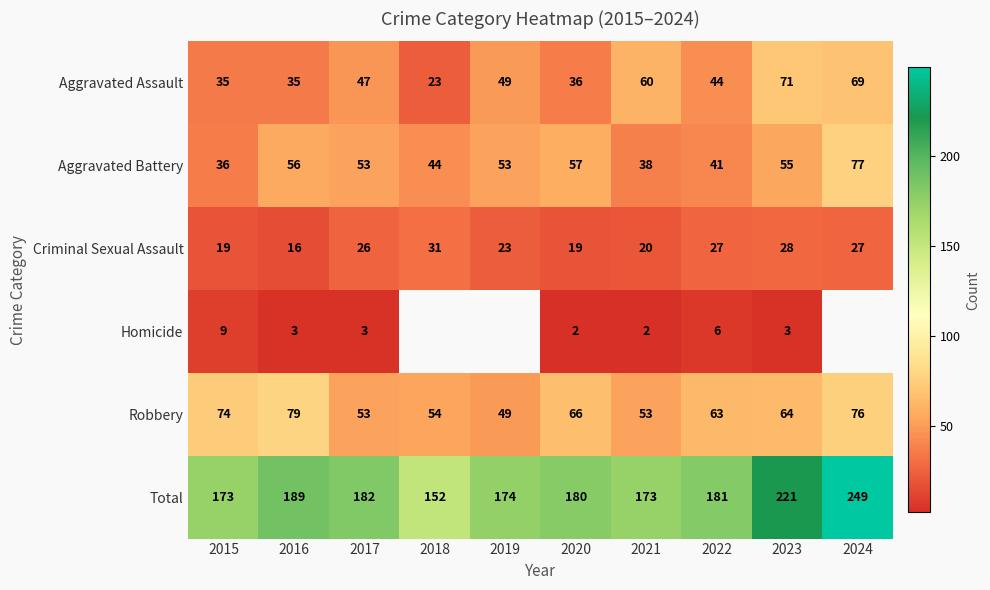

At how many categories does at least one series exceed 2?

10